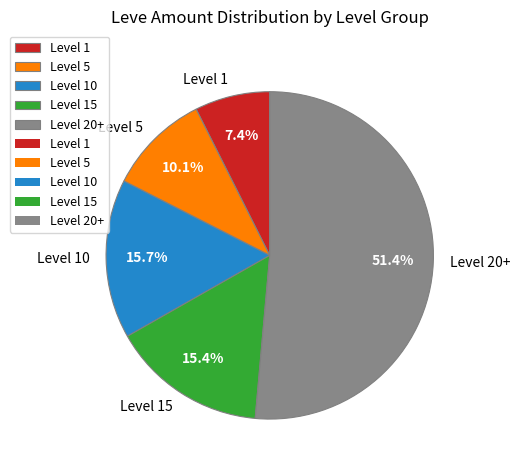

Between Level 5 and Level 20+, which is larger?

Level 20+